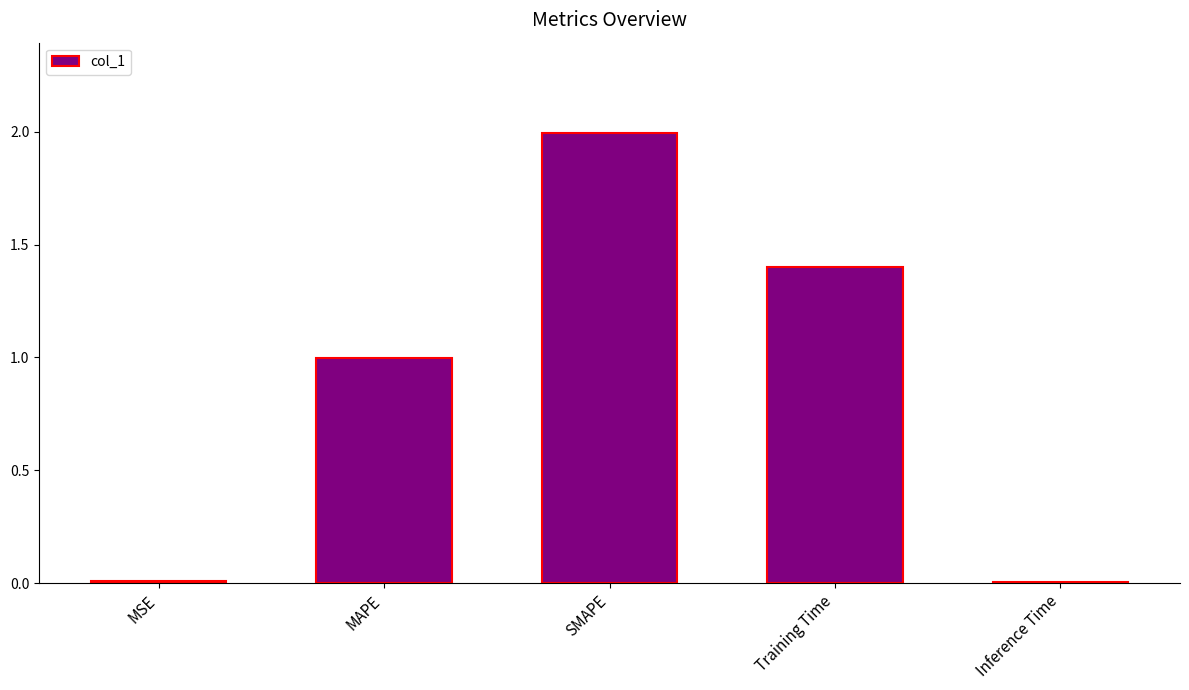

What is the change in value from SMAPE to Inference Time?

-2.0